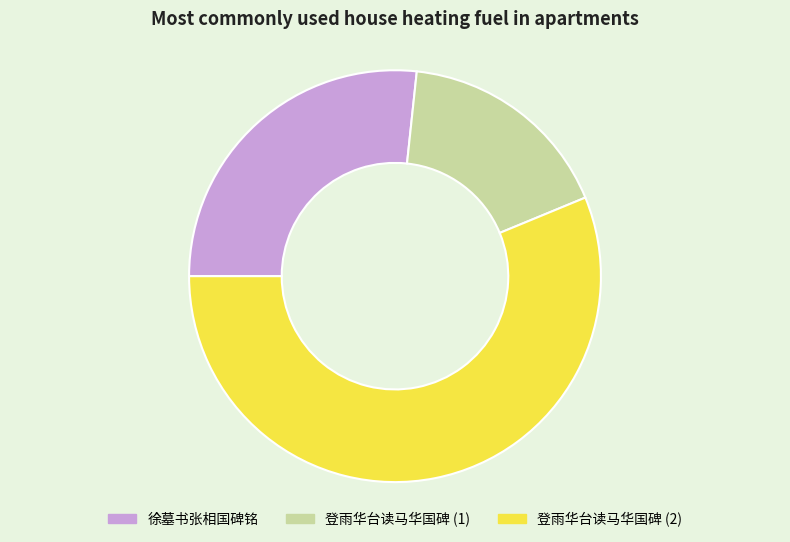

Is there a majority slice in this chart?

Yes